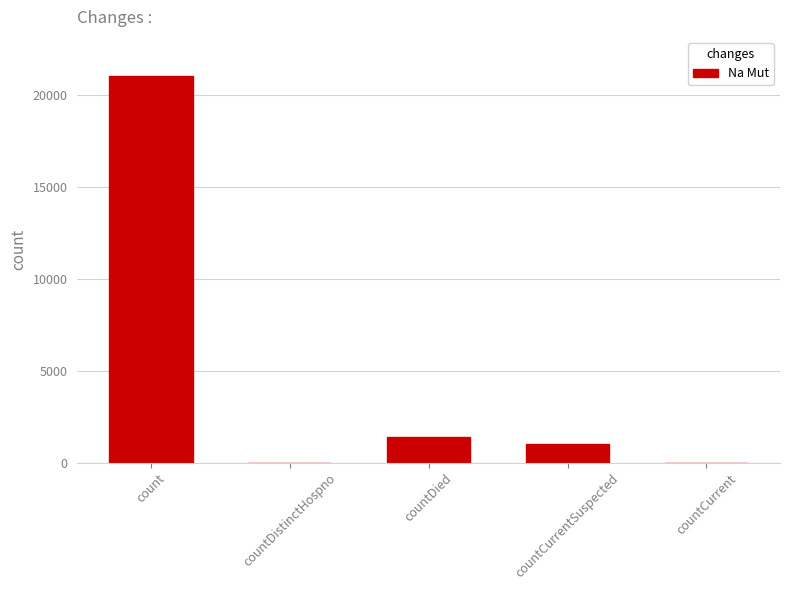

What is the sum of all values?

23461